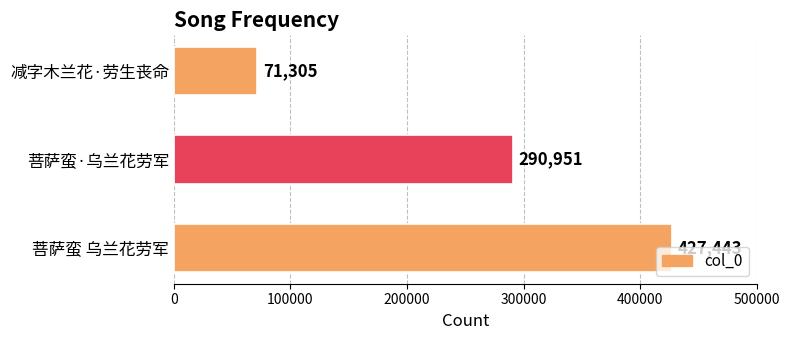

The value at 减字木兰花·劳生丧命 is 126428. True or false?

False